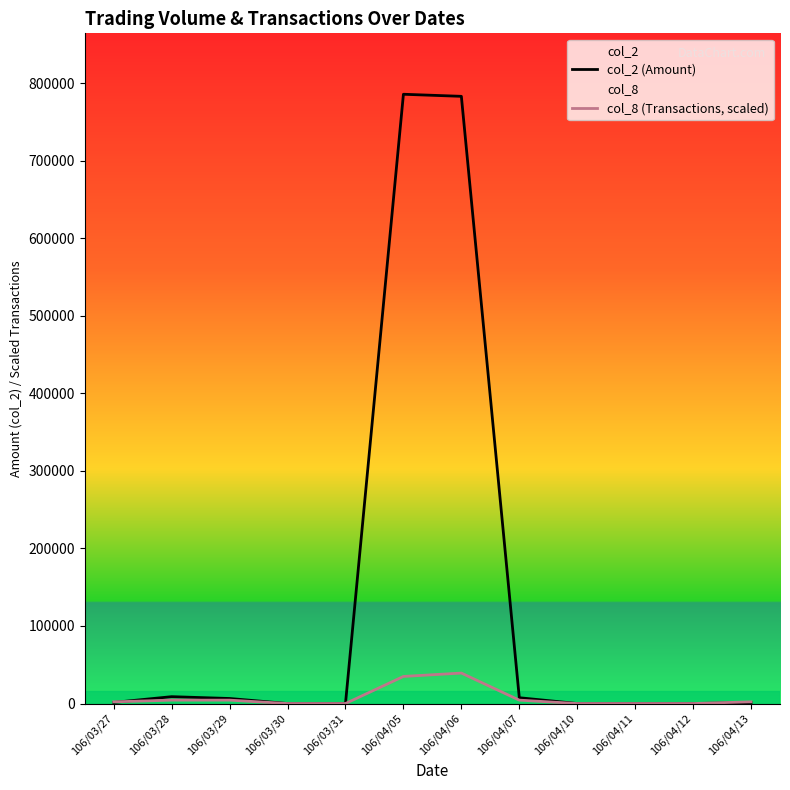

The value of col_8 (Transactions, scaled) at 106/04/12 is 0.0. True or false?

True